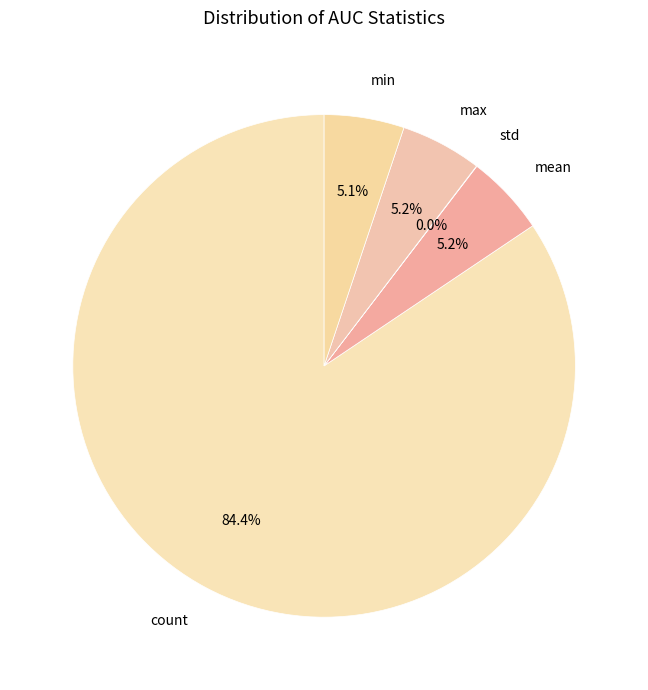

Is it true that mean is 5% of the pie?

True